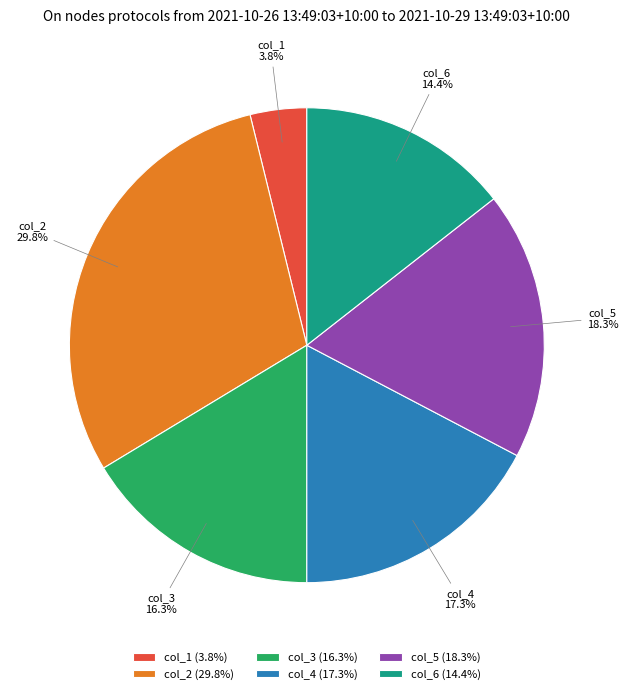

To the nearest percent, what is the combined percentage of col_6 and col_2?

44%